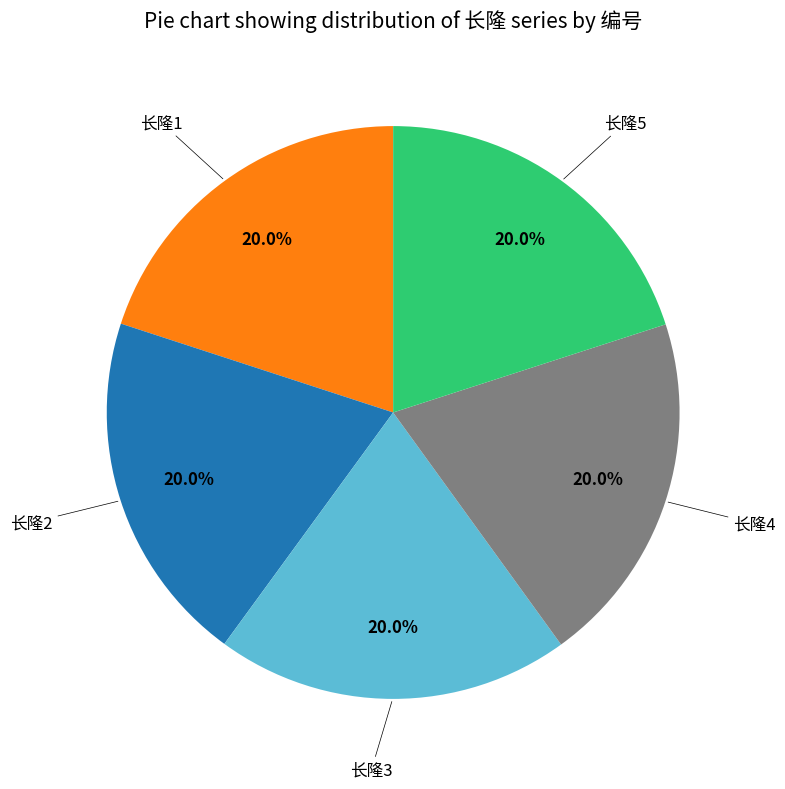

Is 长隆5 the majority of the pie?

No